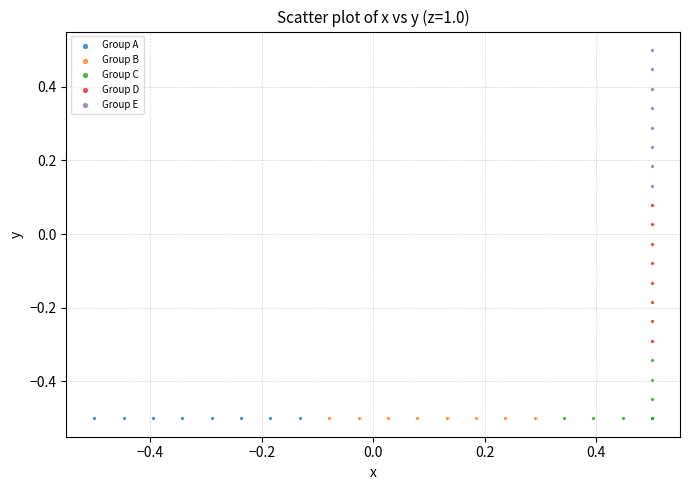

Which series contains the highest Y value?

Group E